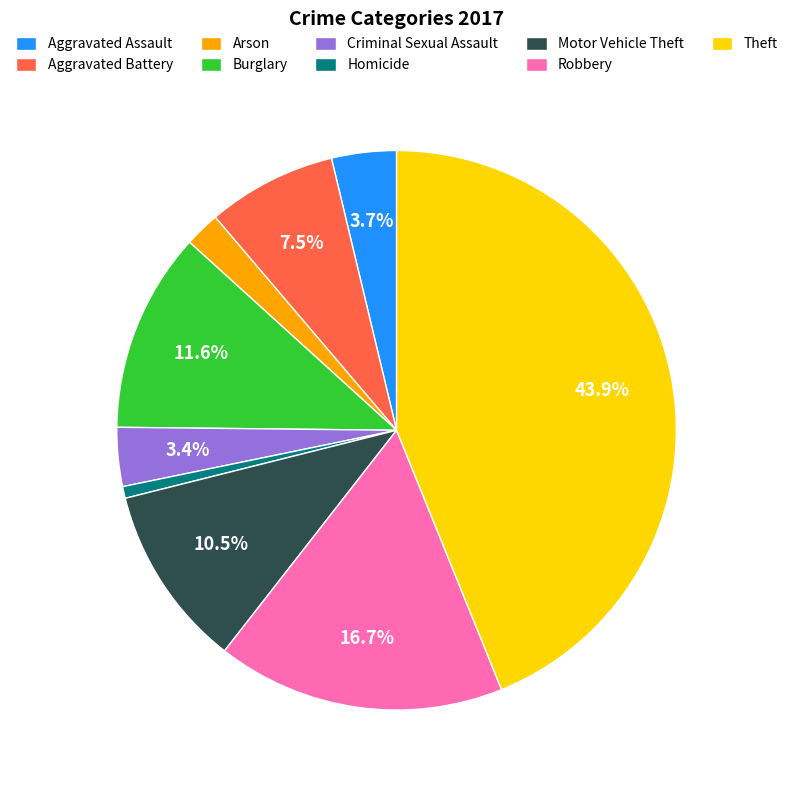

Which category has the smallest portion of the pie?

Homicide